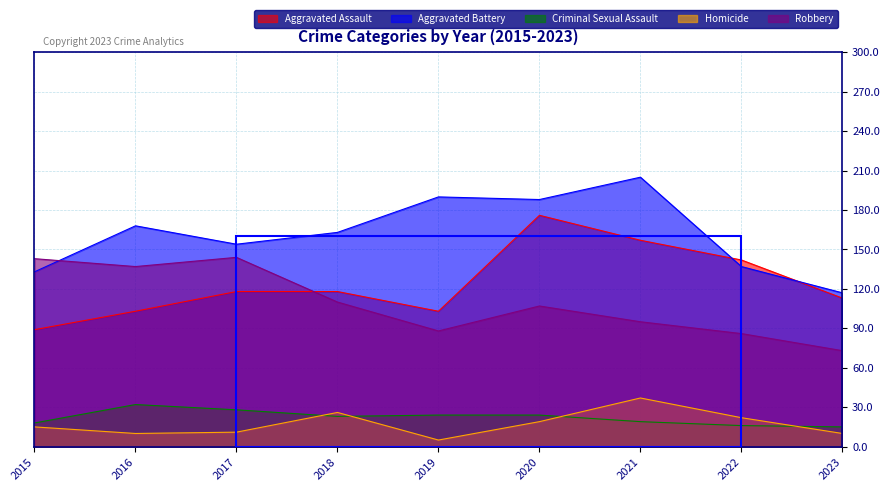

What is the value of the Criminal Sexual Assault point at the 7th from the left?

19